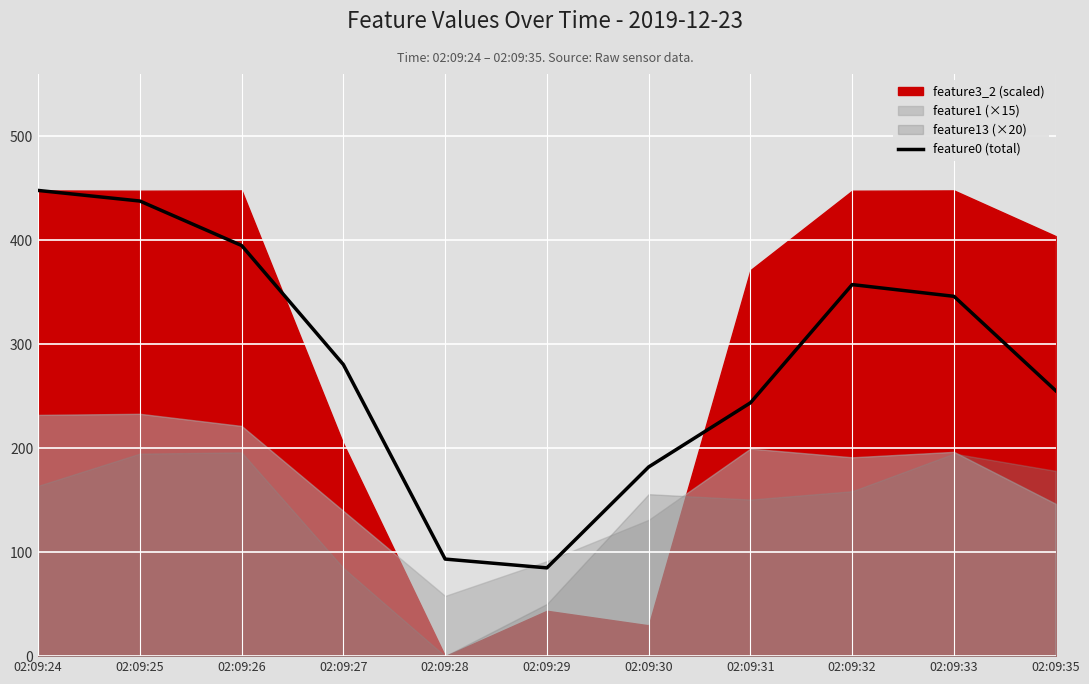

Reading left to right, extract all data points from this chart.

02:09:24=448.0	02:09:25=437.8	02:09:26=395.0	02:09:27=280.4	02:09:28=93.4	02:09:29=84.9	02:09:30=182.0	02:09:31=243.7	02:09:32=357.4	02:09:33=346.1	02:09:35=255.4